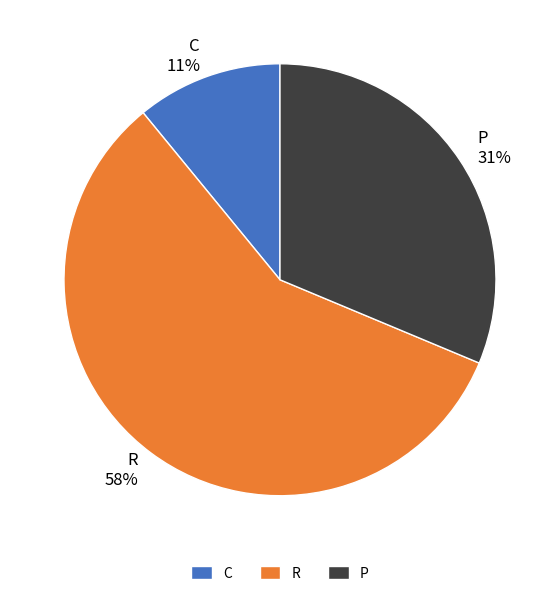

Is there any slice that represents more than half of the pie?

Yes